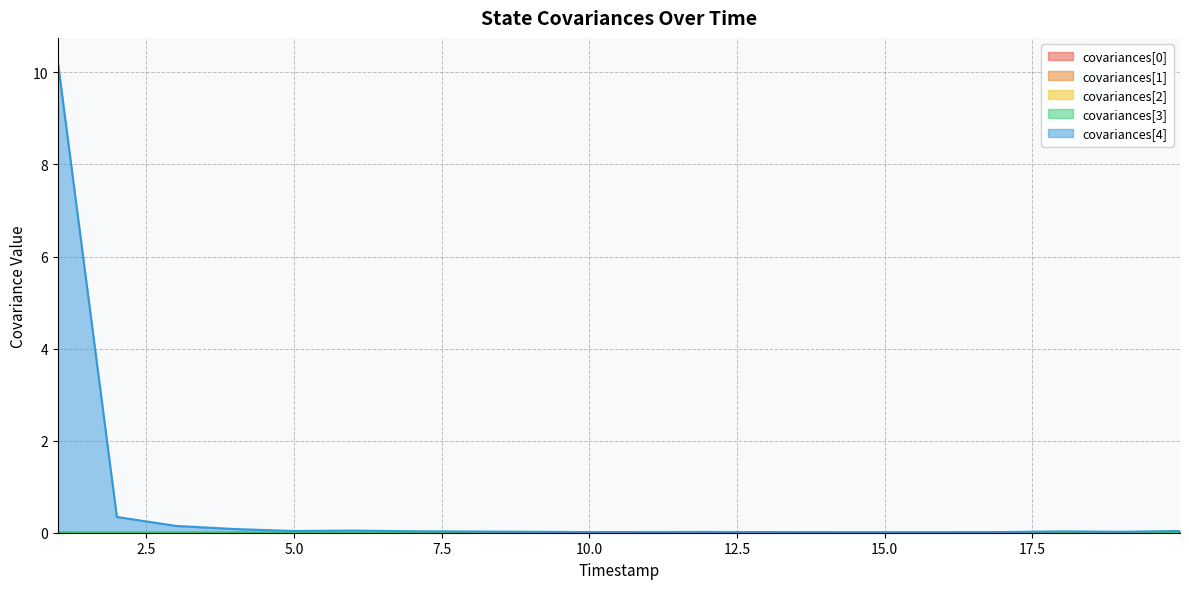

Which series has the largest total across all categories?

covariances[4]